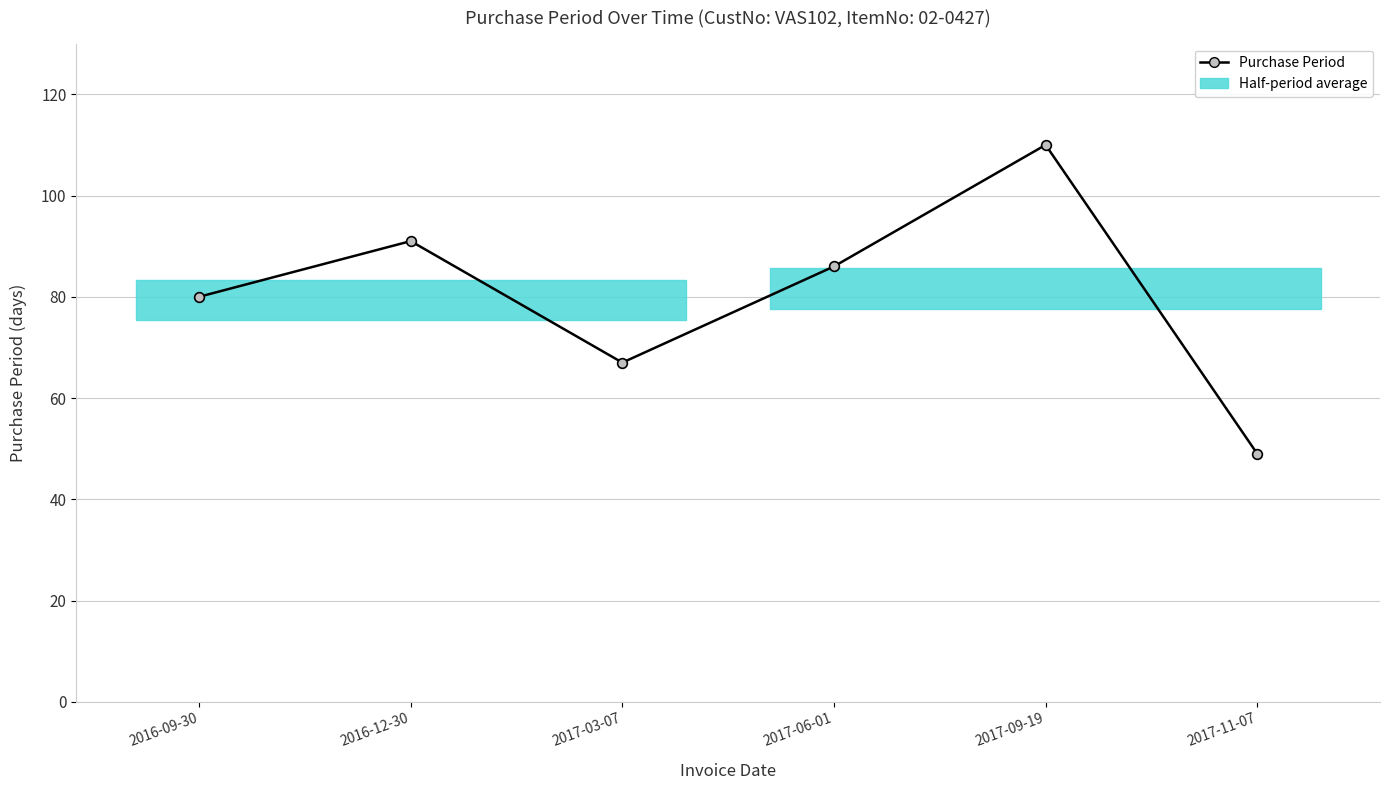

Reading left to right, transcribe all the data shown in this chart.

80	91	67	86	110	49